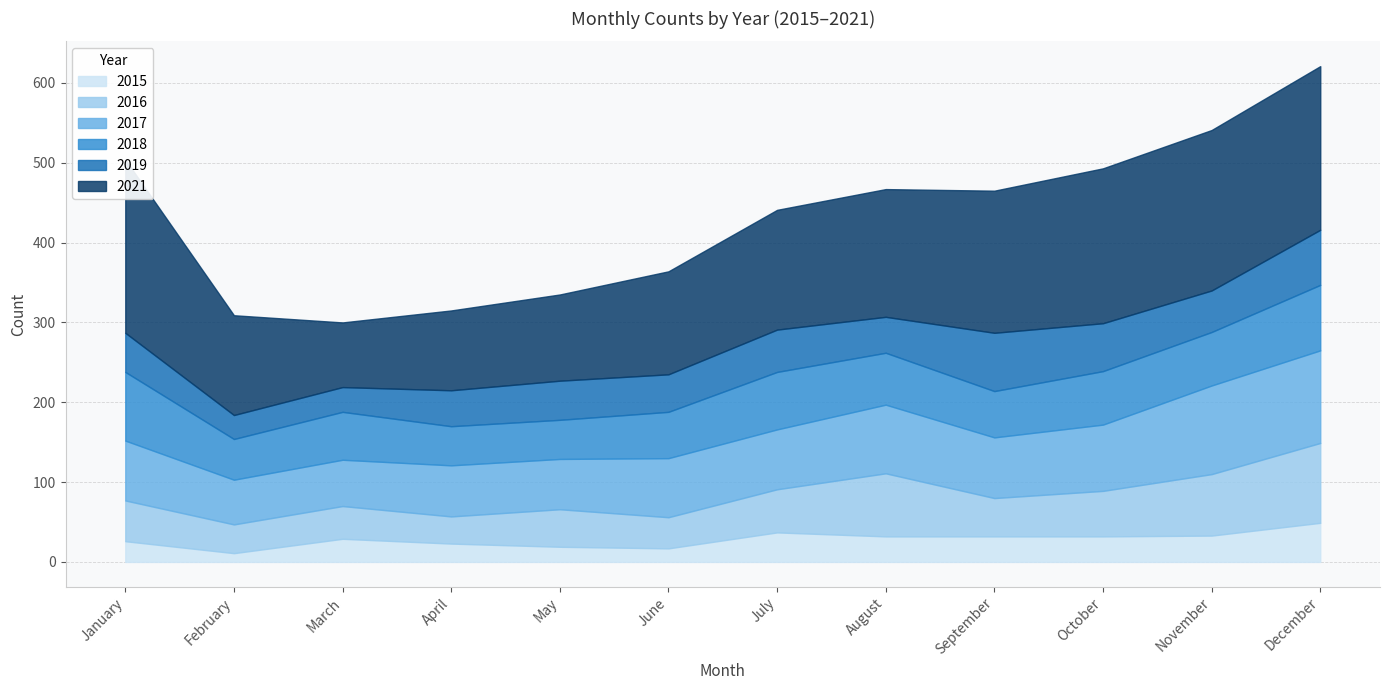

Which series has the largest total across all categories?

2021